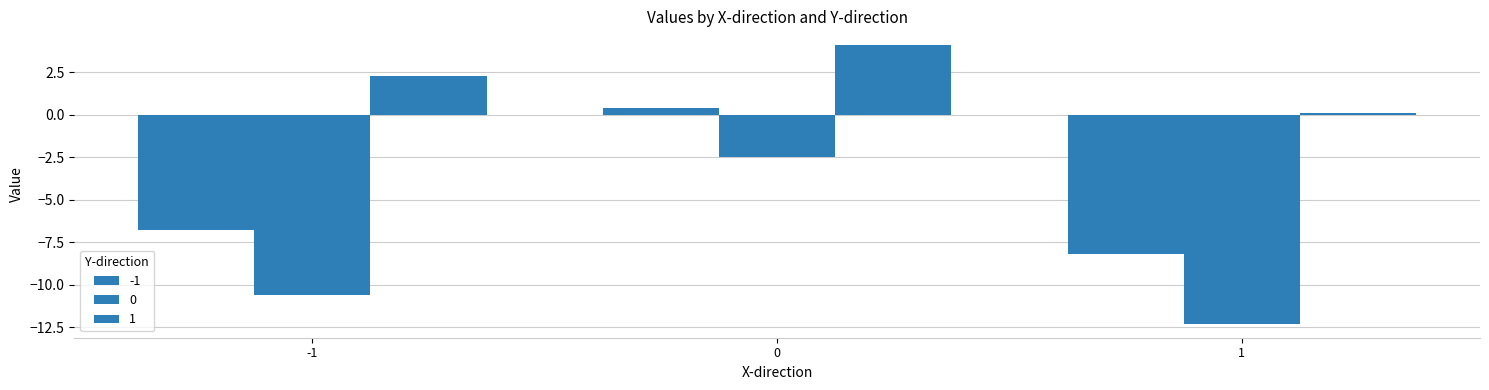

What is the sum of all -1 values?

-14.6